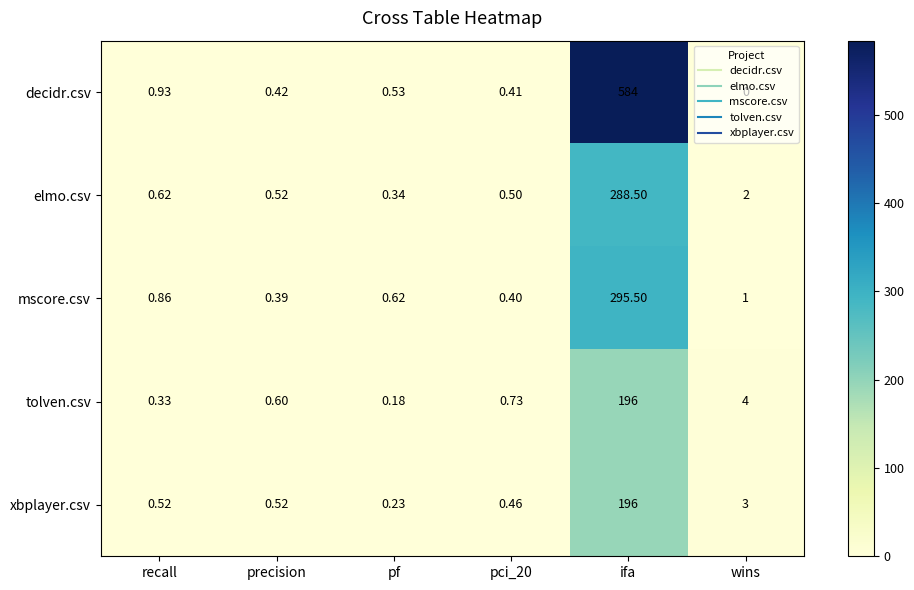

At which category does the chart reach its minimum across all series?

wins